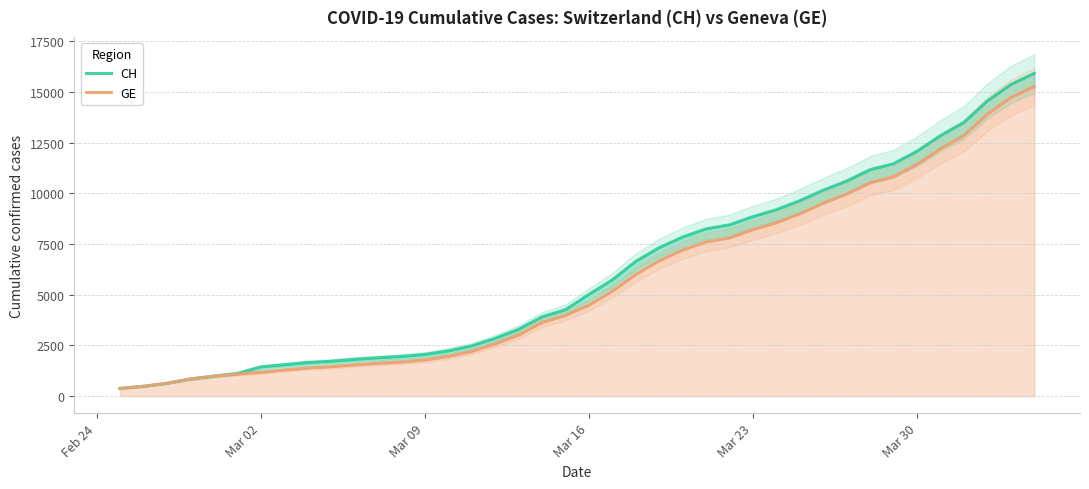

What is the maximum value shown in the chart?

15926